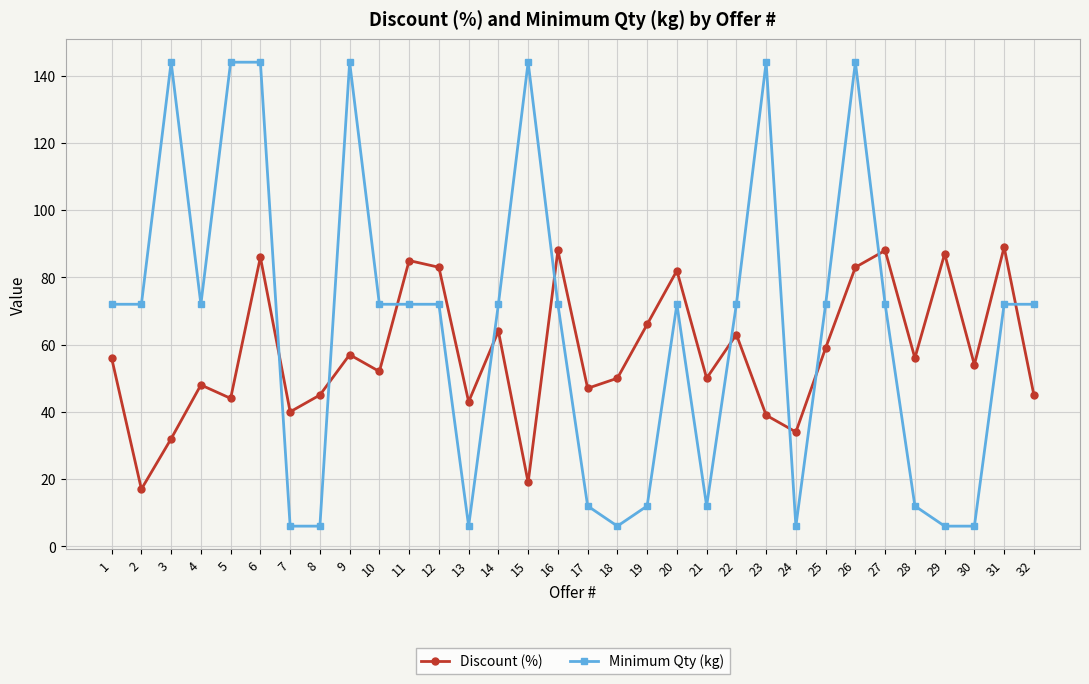

How many lines are shown in the chart?

2